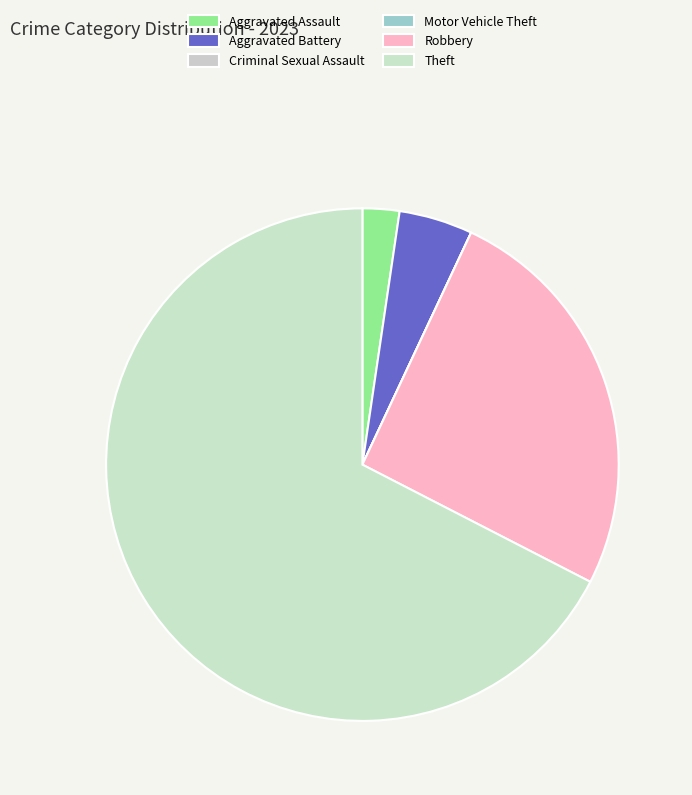

Does Robbery represent more than half of the total?

No